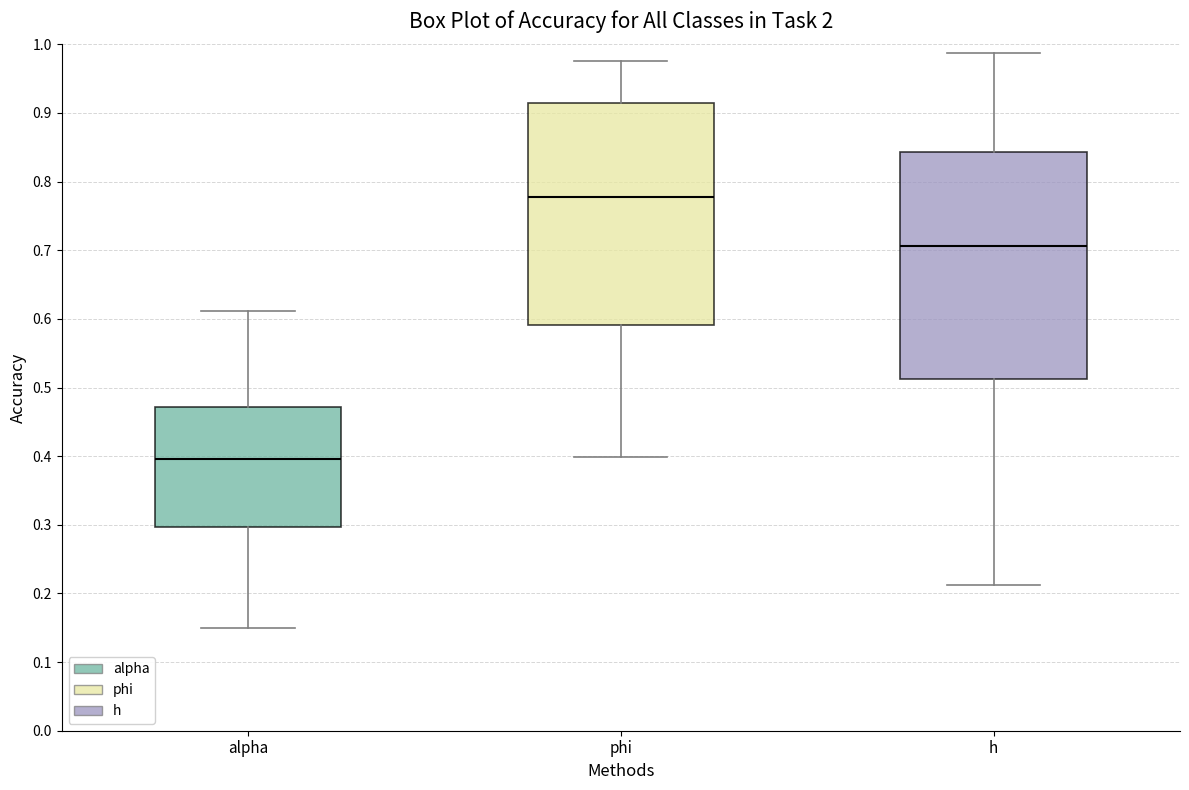

Where does the median line of the box for alpha sit on the y-axis? The values are not printed on the chart, so give them approximately, as read against the axis.

0.40